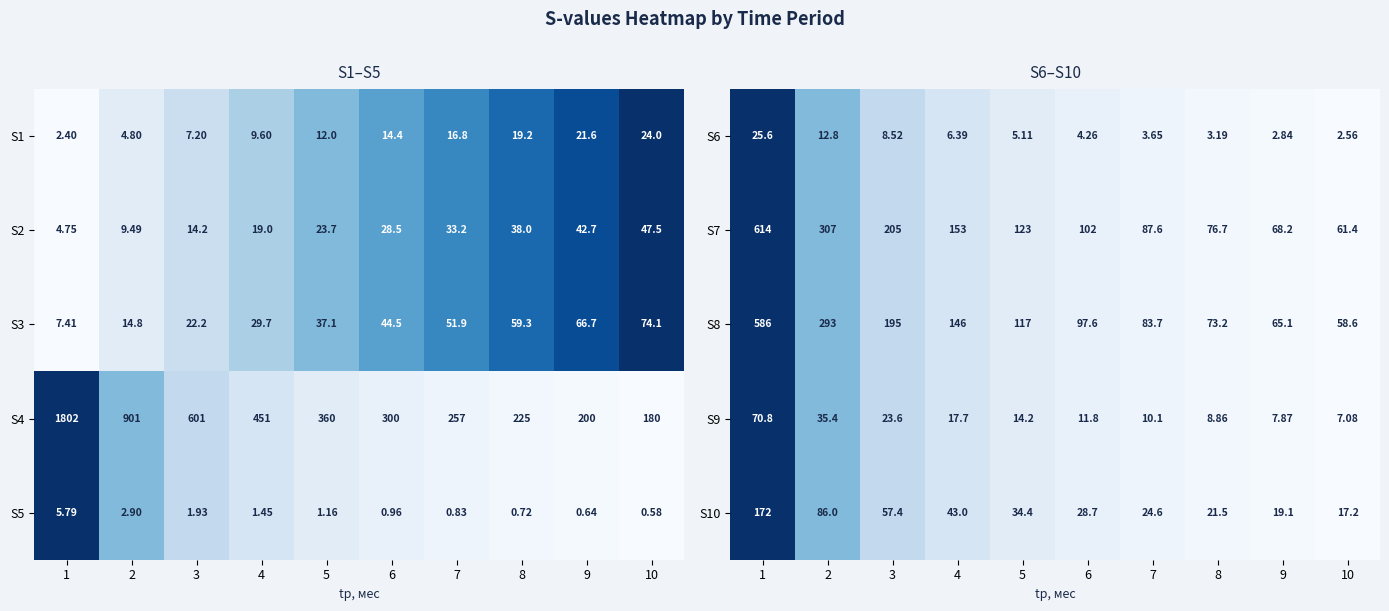

How many values in the S9 series exceed 14?

5